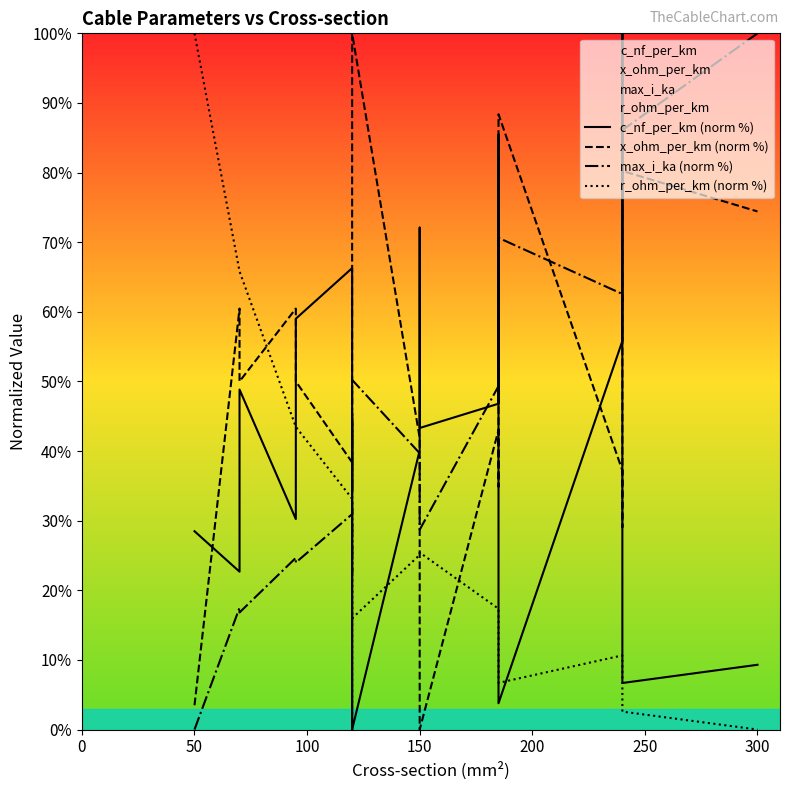

Which series ends up on top after the final intersection of c_nf_per_km (norm %) and r_ohm_per_km (norm %)?

c_nf_per_km (norm %)